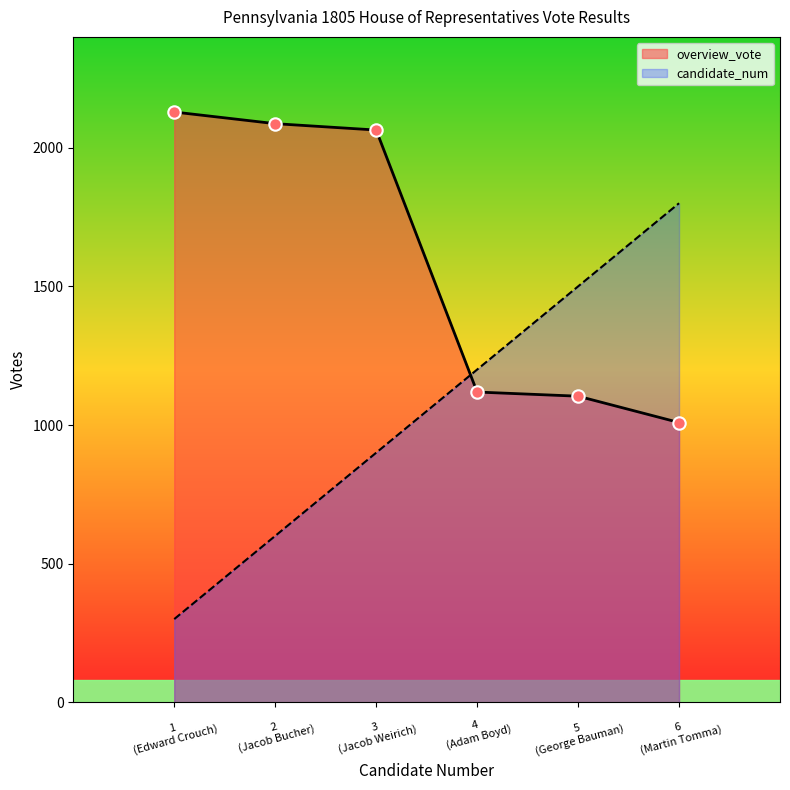

At which category is the sum across all series the highest?

3
(Jacob Weirich)